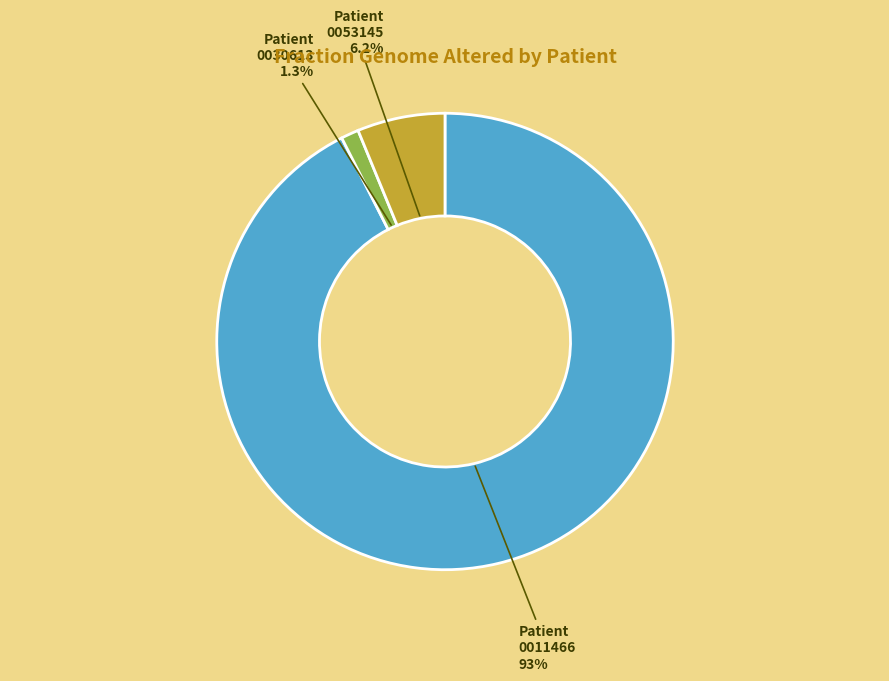

Does any single category account for the majority?

Yes